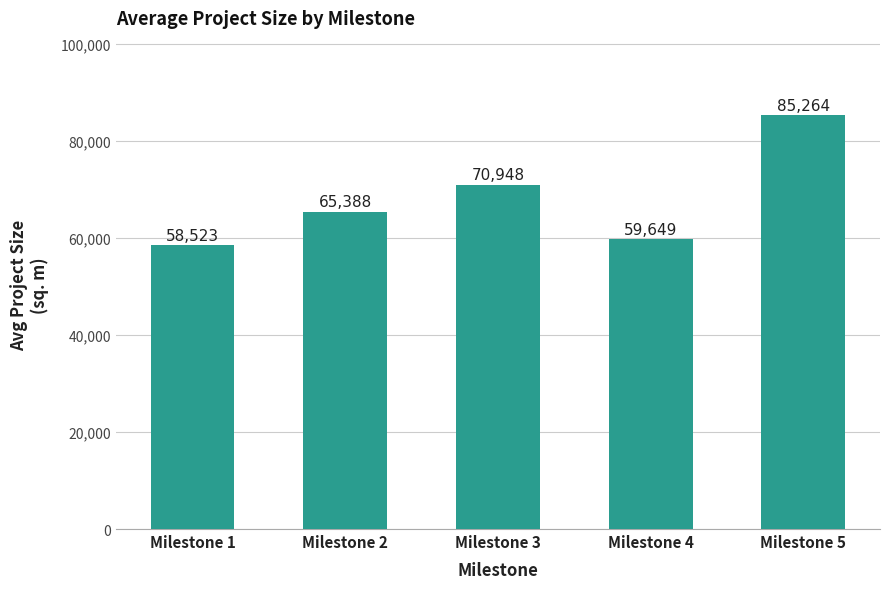

The chart shows a value of 85264 at Milestone 5. True or false?

True